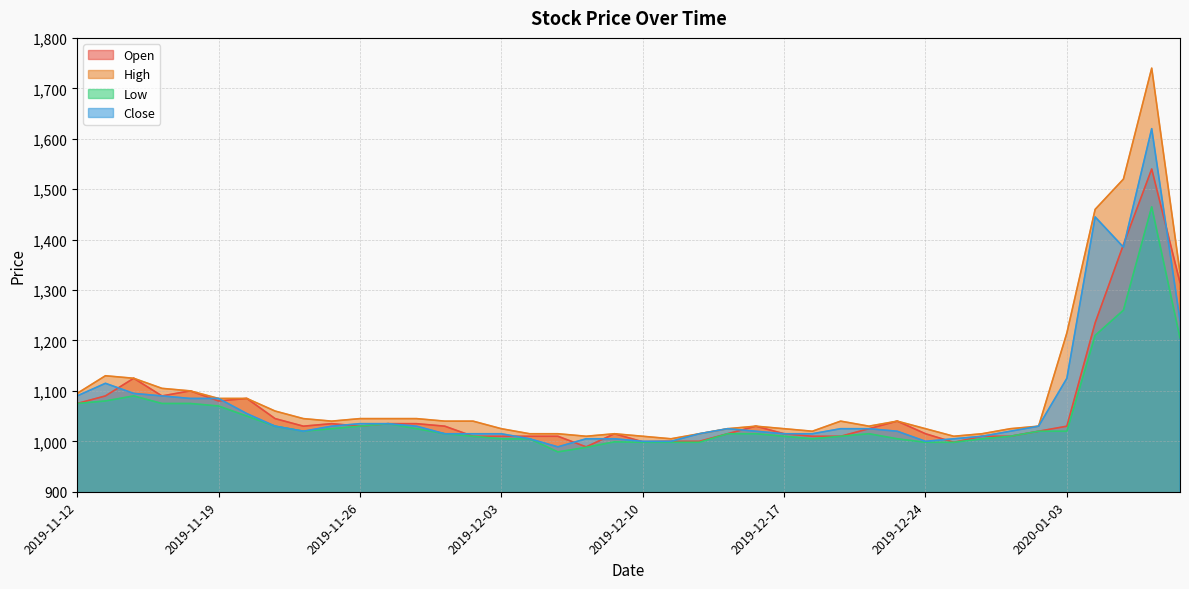

Reading left to right, transcribe all the data shown in this chart.

Open: 2019-11-12=1075	2019-11-13=1090	2019-11-14=1125	2019-11-15=1090	2019-11-18=1100	2019-11-19=1080	2019-11-20=1085	2019-11-21=1045	2019-11-22=1030	2019-11-25=1035	2019-11-26=1030	2019-11-27=1035	2019-11-28=1035	2019-11-29=1030	2019-12-02=1010	2019-12-03=1010	2019-12-04=1010	2019-12-05=1010	2019-12-06=989	2019-12-09=1015	2019-12-10=999	2019-12-11=1000	2019-12-12=1000	2019-12-13=1015	2019-12-16=1030	2019-12-17=1015	2019-12-18=1010	2019-12-19=1010	2019-12-20=1025	2019-12-23=1040	2019-12-24=1015	2019-12-26=998	2019-12-27=1010	2019-12-30=1010	2020-01-02=1020	2020-01-03=1030	2020-01-06=1235	2020-01-07=1390	2020-01-08=1540	2020-01-09=1315
High: 2019-11-12=1095	2019-11-13=1130	2019-11-14=1125	2019-11-15=1105	2019-11-18=1100	2019-11-19=1085	2019-11-20=1085	2019-11-21=1060	2019-11-22=1045	2019-11-25=1040	2019-11-26=1045	2019-11-27=1045	2019-11-28=1045	2019-11-29=1040	2019-12-02=1040	2019-12-03=1025	2019-12-04=1015	2019-12-05=1015	2019-12-06=1010	2019-12-09=1015	2019-12-10=1010	2019-12-11=1005	2019-12-12=1015	2019-12-13=1025	2019-12-16=1030	2019-12-17=1025	2019-12-18=1020	2019-12-19=1040	2019-12-20=1030	2019-12-23=1040	2019-12-24=1025	2019-12-26=1010	2019-12-27=1015	2019-12-30=1025	2020-01-02=1030	2020-01-03=1215	2020-01-06=1460	2020-01-07=1520	2020-01-08=1740	2020-01-09=1335
Low: 2019-11-12=1075	2019-11-13=1080	2019-11-14=1090	2019-11-15=1075	2019-11-18=1075	2019-11-19=1070	2019-11-20=1050	2019-11-21=1030	2019-11-22=1020	2019-11-25=1025	2019-11-26=1030	2019-11-27=1035	2019-11-28=1025	2019-11-29=1015	2019-12-02=1010	2019-12-03=1005	2019-12-04=1005	2019-12-05=979	2019-12-06=988	2019-12-09=999	2019-12-10=998	2019-12-11=998	2019-12-12=998	2019-12-13=1015	2019-12-16=1015	2019-12-17=1010	2019-12-18=1005	2019-12-19=1010	2019-12-20=1015	2019-12-23=1005	2019-12-24=998	2019-12-26=998	2019-12-27=1005	2019-12-30=1010	2020-01-02=1020	2020-01-03=1020	2020-01-06=1210	2020-01-07=1260	2020-01-08=1465	2020-01-09=1205
Close: 2019-11-12=1090	2019-11-13=1115	2019-11-14=1095	2019-11-15=1090	2019-11-18=1085	2019-11-19=1085	2019-11-20=1055	2019-11-21=1030	2019-11-22=1020	2019-11-25=1030	2019-11-26=1035	2019-11-27=1035	2019-11-28=1030	2019-11-29=1015	2019-12-02=1015	2019-12-03=1015	2019-12-04=1005	2019-12-05=989	2019-12-06=1005	2019-12-09=1005	2019-12-10=1000	2019-12-11=1000	2019-12-12=1015	2019-12-13=1025	2019-12-16=1020	2019-12-17=1015	2019-12-18=1015	2019-12-19=1025	2019-12-20=1025	2019-12-23=1020	2019-12-24=1000	2019-12-26=1005	2019-12-27=1010	2019-12-30=1020	2020-01-02=1030	2020-01-03=1125	2020-01-06=1445	2020-01-07=1385	2020-01-08=1620	2020-01-09=1240